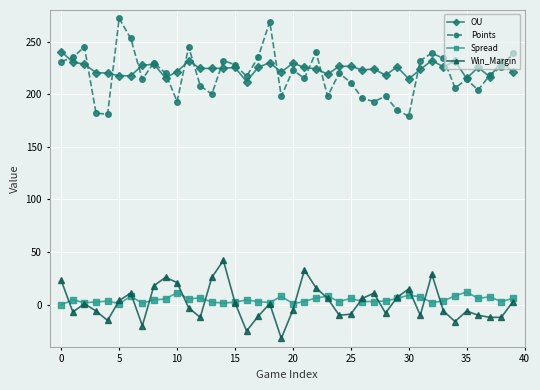

Which series has the largest range (max minus min)?

Points